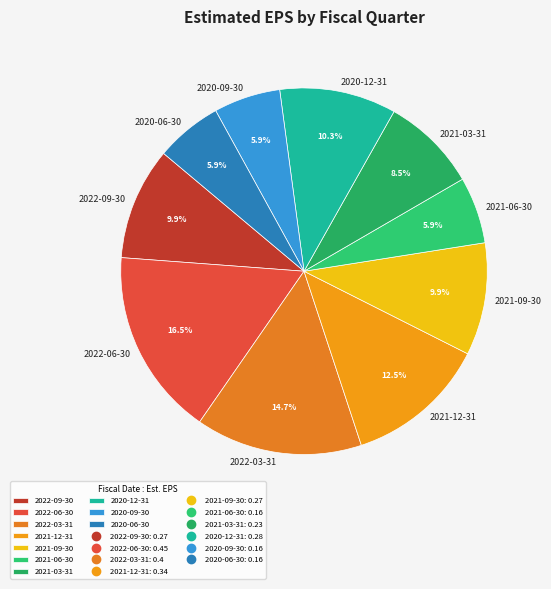

True or false: 2022-06-30 accounts for 2% of the total.

False